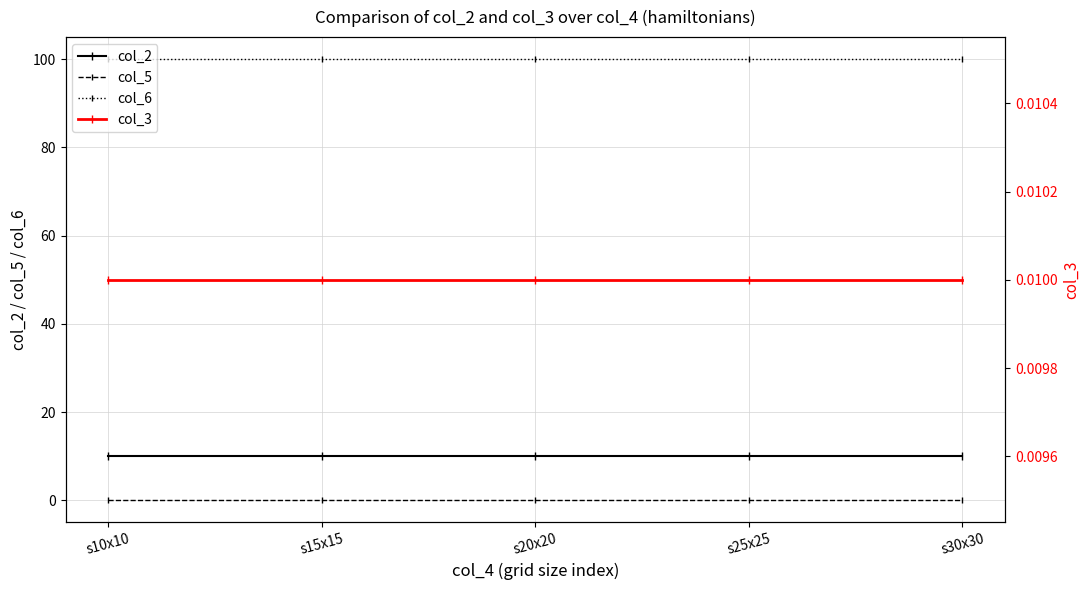

At how many categories does at least one series exceed 88?

5